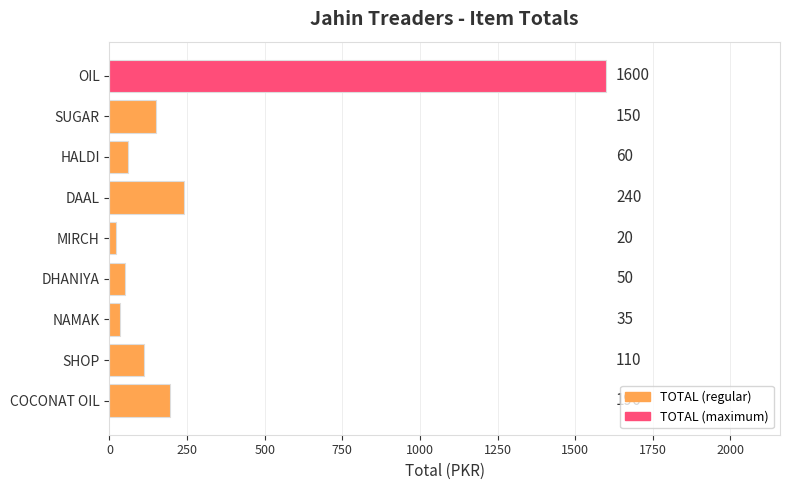

Reading top to bottom, extract all data points from this chart.

OIL=1600	SUGAR=150	HALDI=60	DAAL=240	MIRCH=20	DHANIYA=50	NAMAK=35	SHOP=110	COCONAT OIL=196